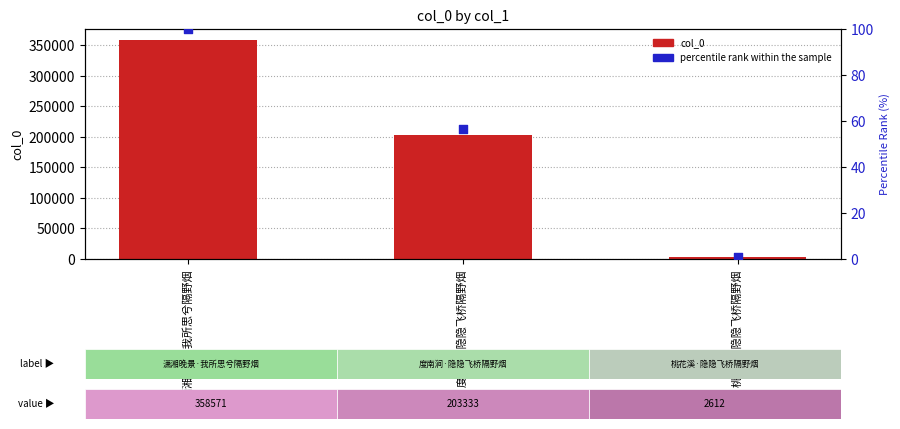

Which series has the largest total across all categories?

col_0